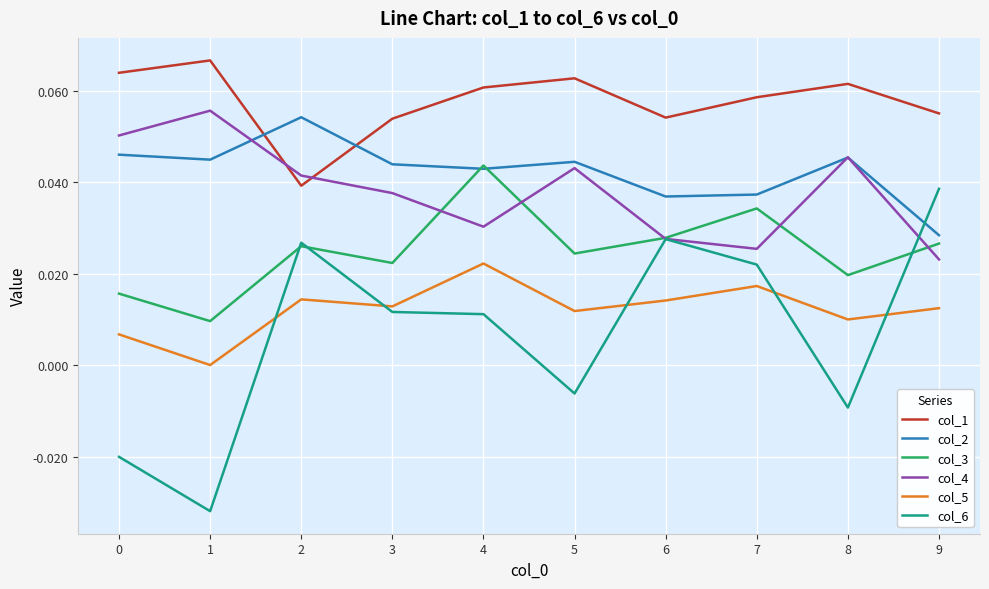

Is it true that col_4 equals 0.0 at 0?

False